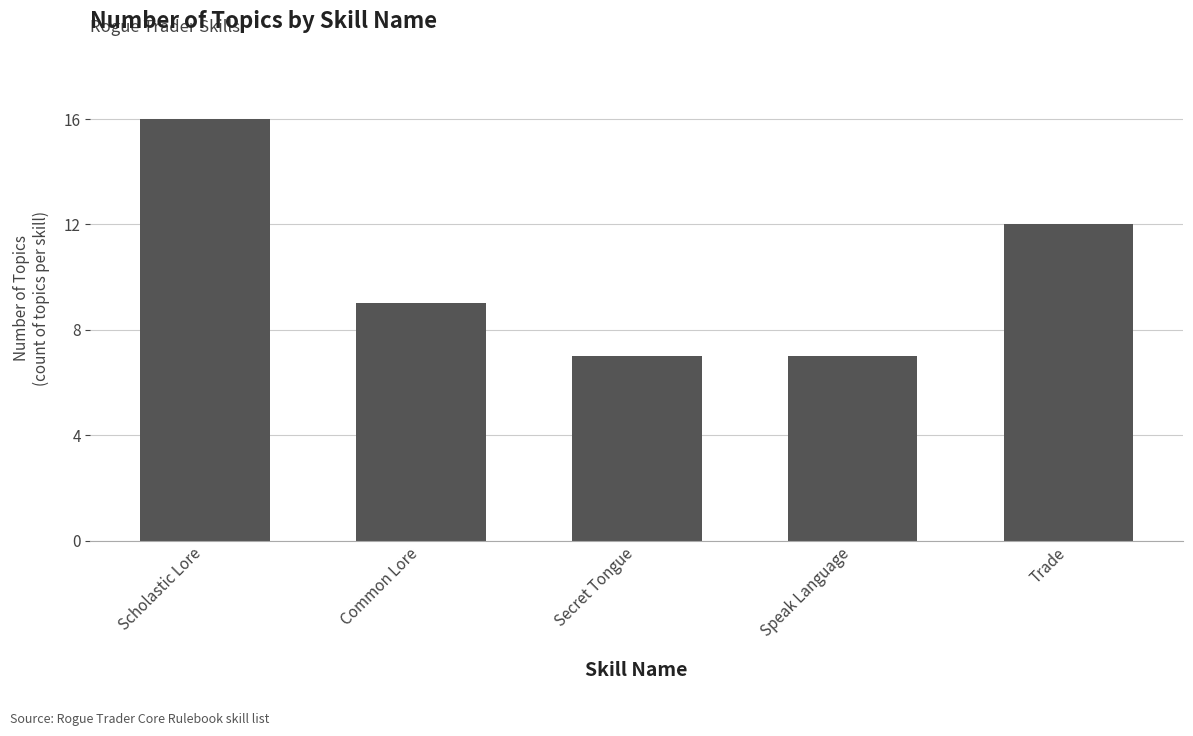

What is the sum of the values at Common Lore and Trade?

21